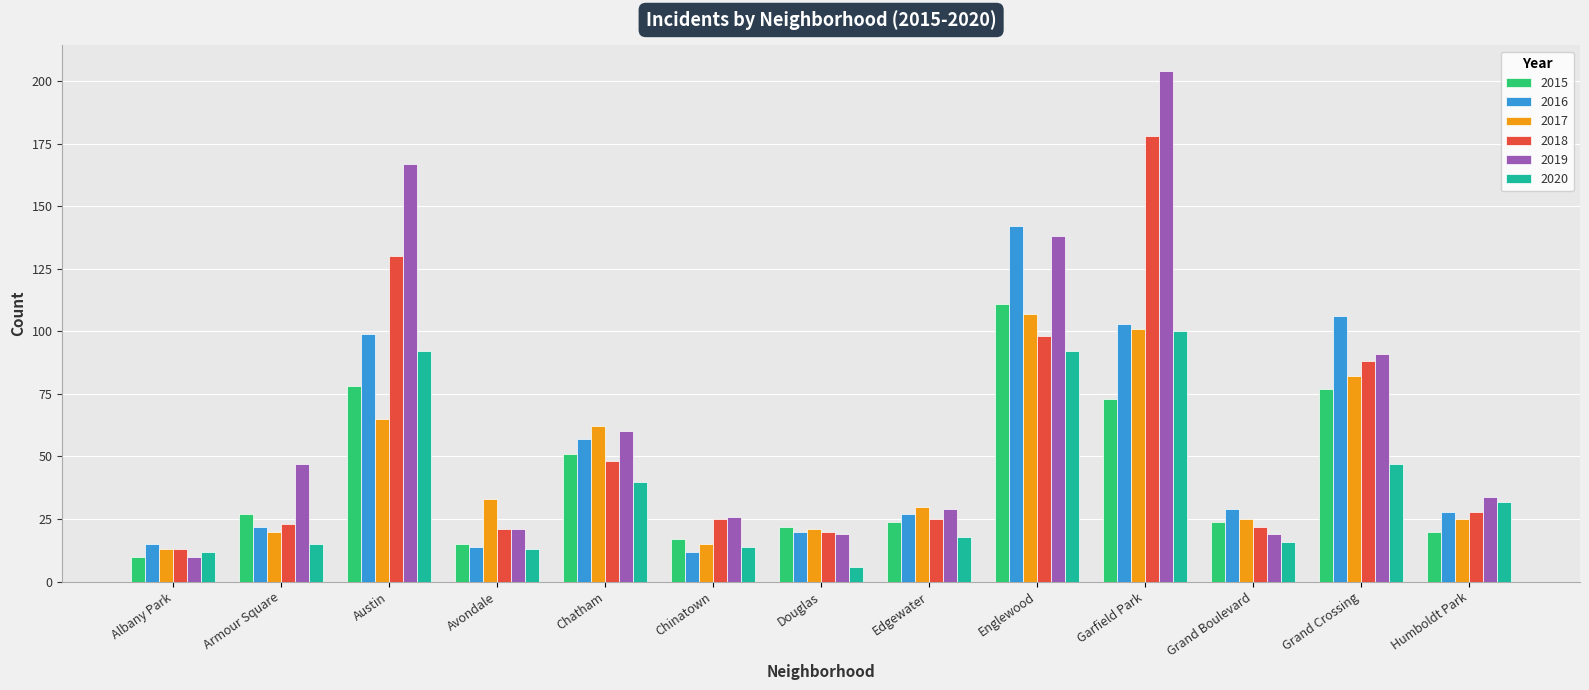

What is the value of the 2018 bar at the 4th from the left?

21